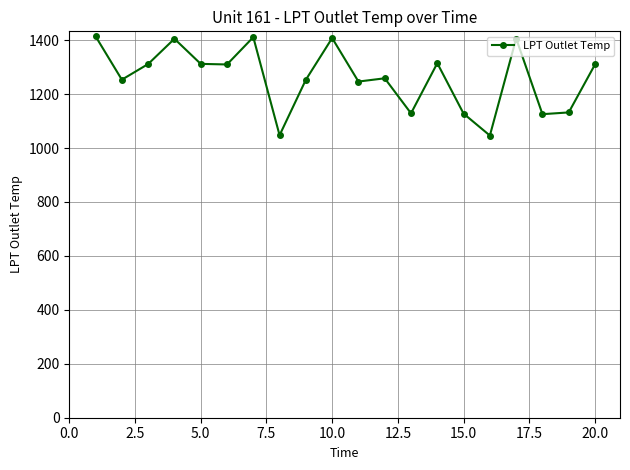

What is the difference between the second highest and second lowest values?

363.5